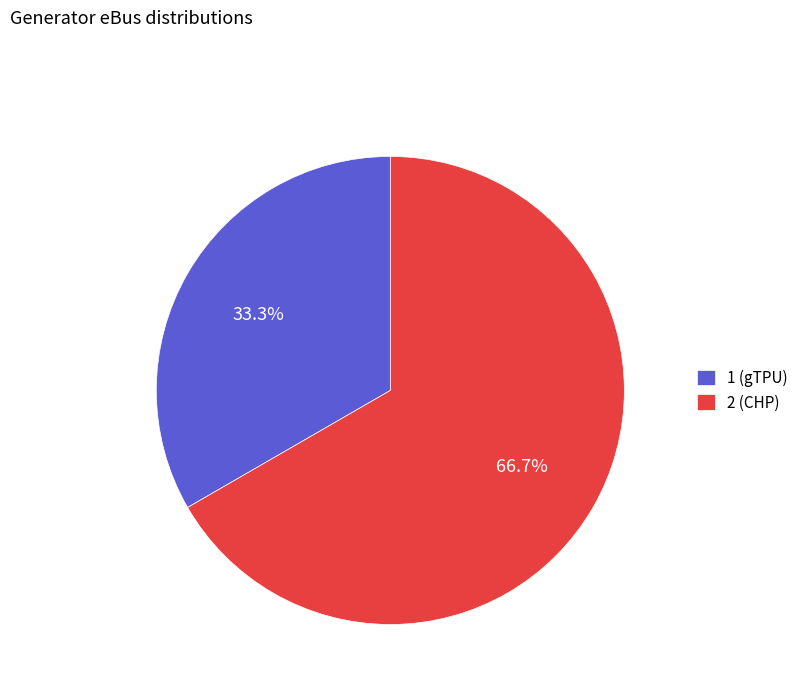

Which category has the biggest portion of the pie?

2 (CHP)